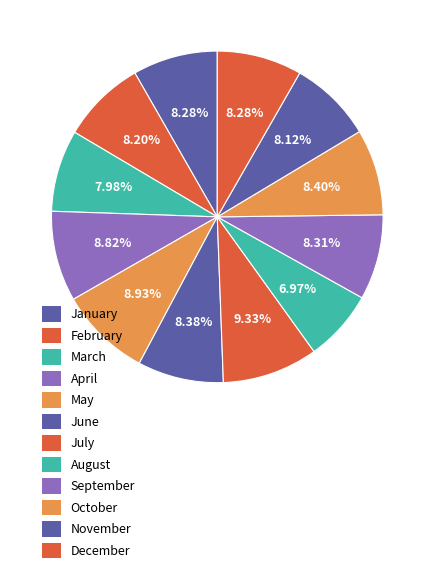

Rank the categories by value from lowest to highest.

August, March, November, February, January, December, September, June, October, April, May, July